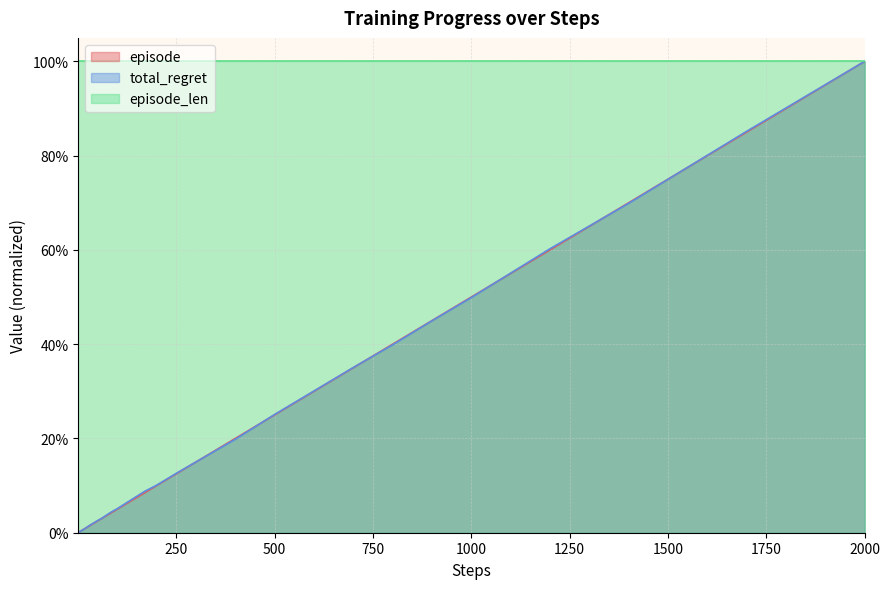

What are all the series names shown in the legend?

episode, total_regret, episode_len